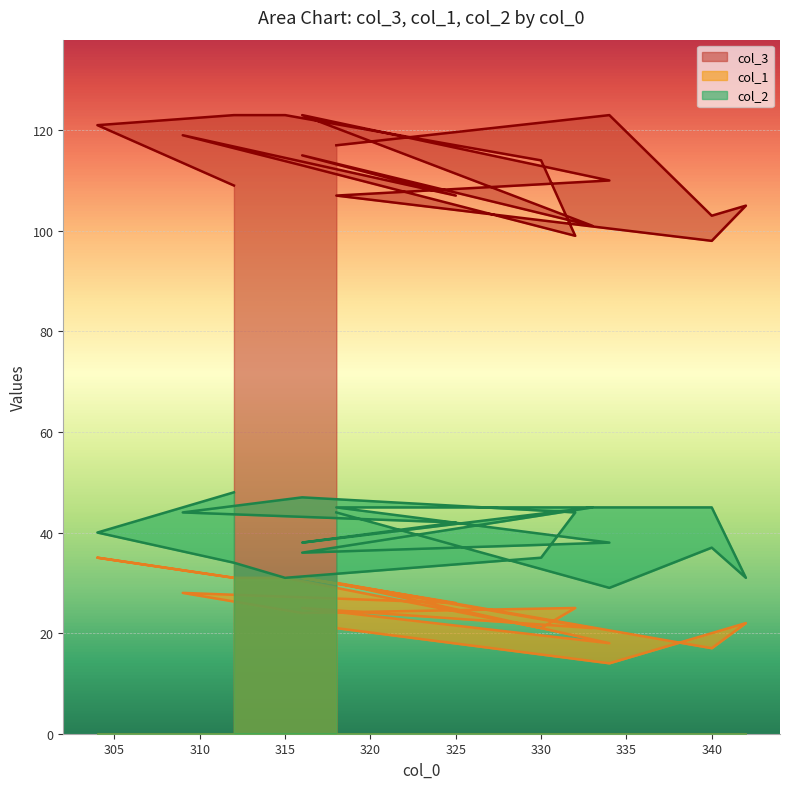

What is the minimum value shown in the chart?

14